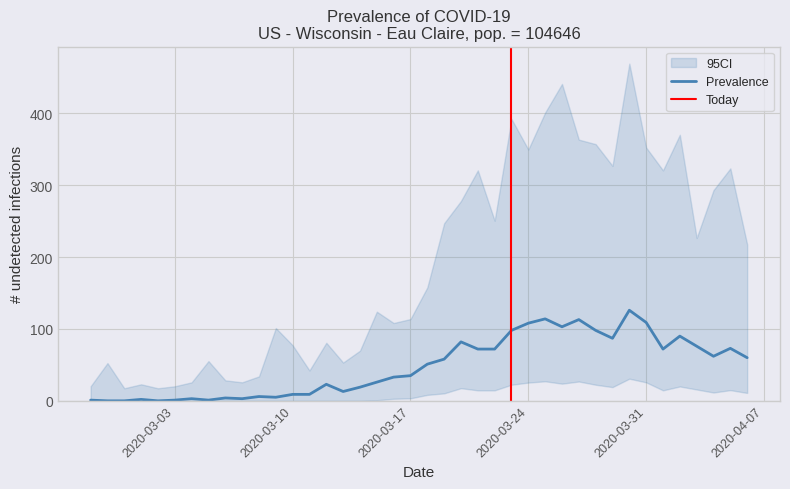

Approximately how many times larger is the value at 2020-02-27 compared to 2020-03-14?

0.1